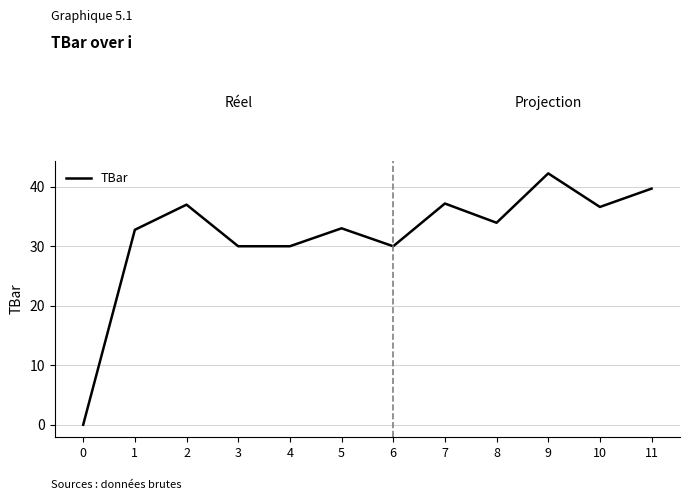

Which label corresponds to the largest value in the chart?

9